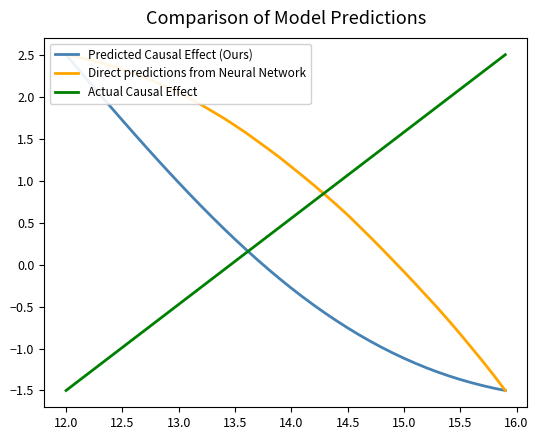

Does the chart have visible grid lines?

No